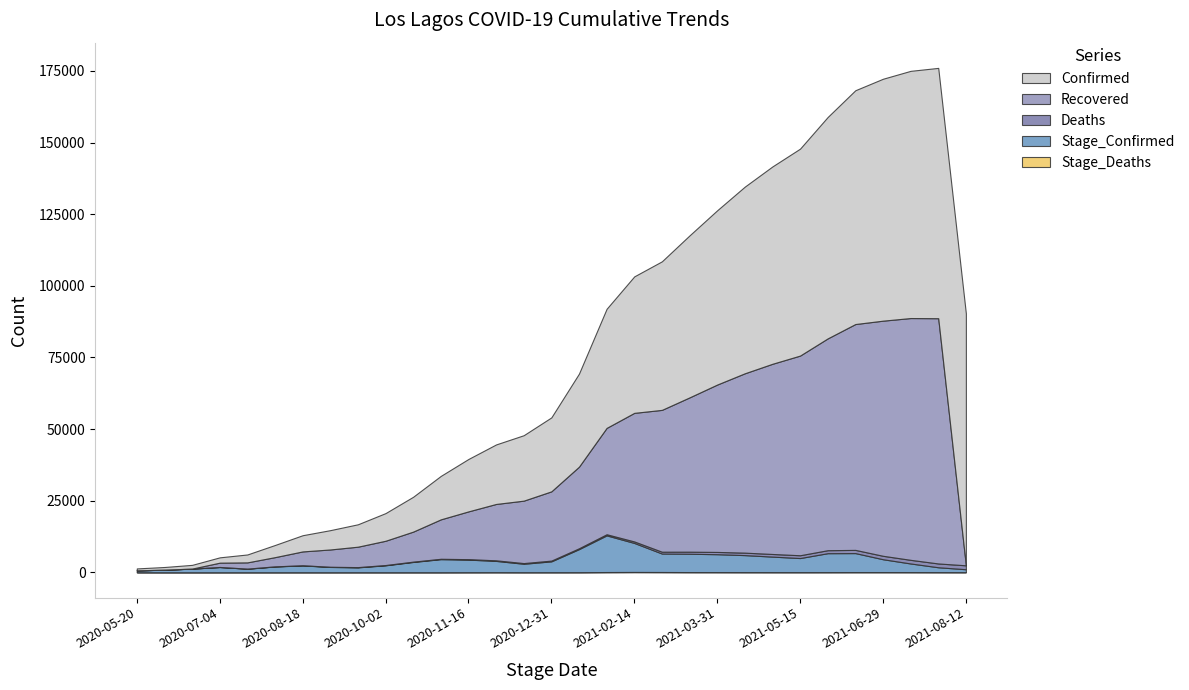

Rank the series at 2020-12-01 from lowest to highest value.

Stage_Deaths, Deaths, Stage_Confirmed, Recovered, Confirmed